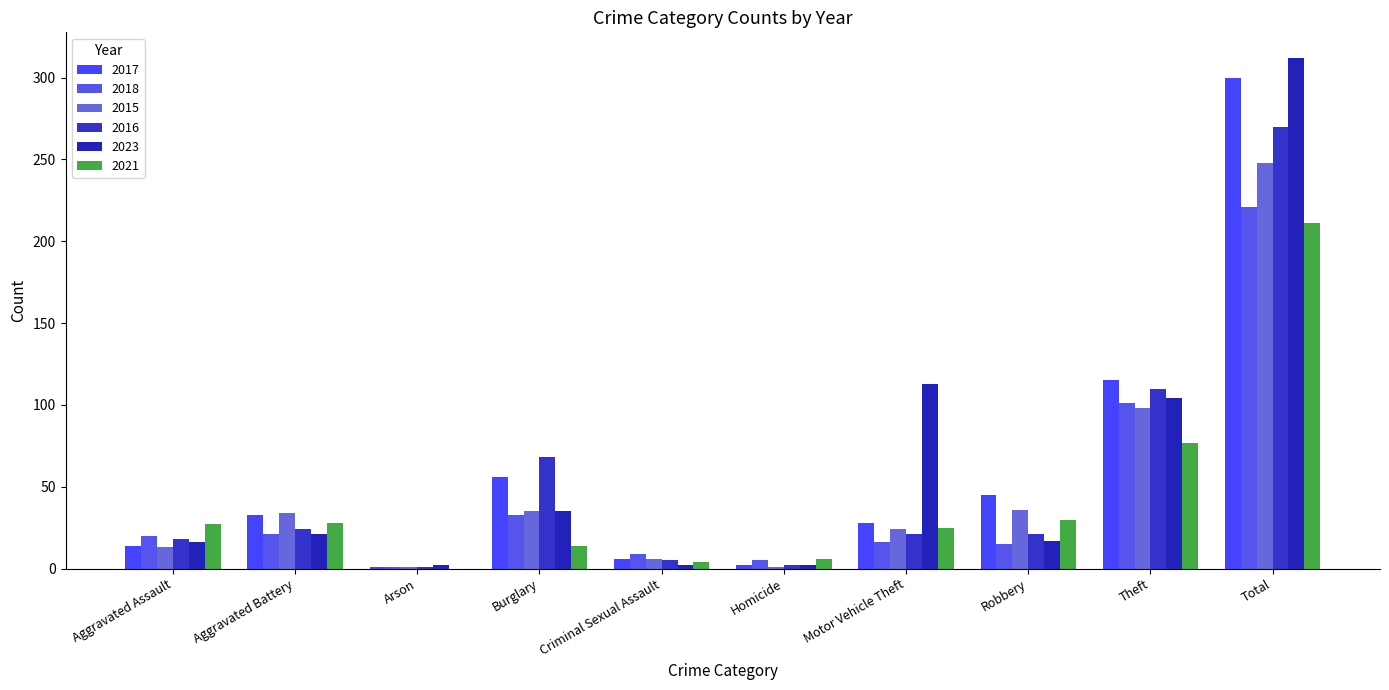

What are all the series names shown in the legend?

2017, 2018, 2015, 2016, 2023, 2021